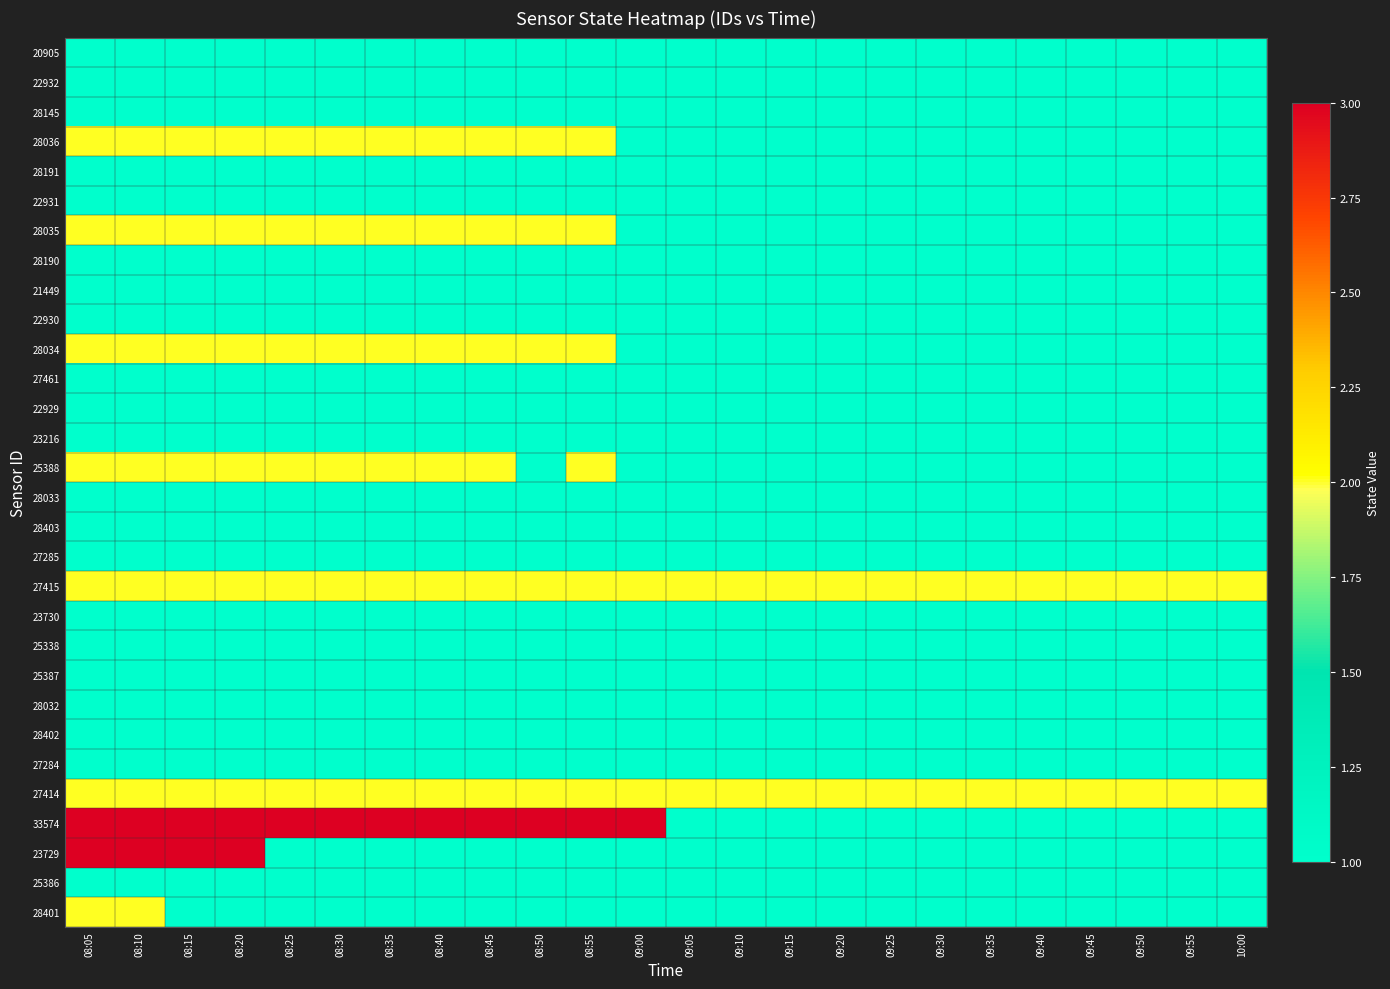

What is the spread (max minus min) of values at 10:00?

1